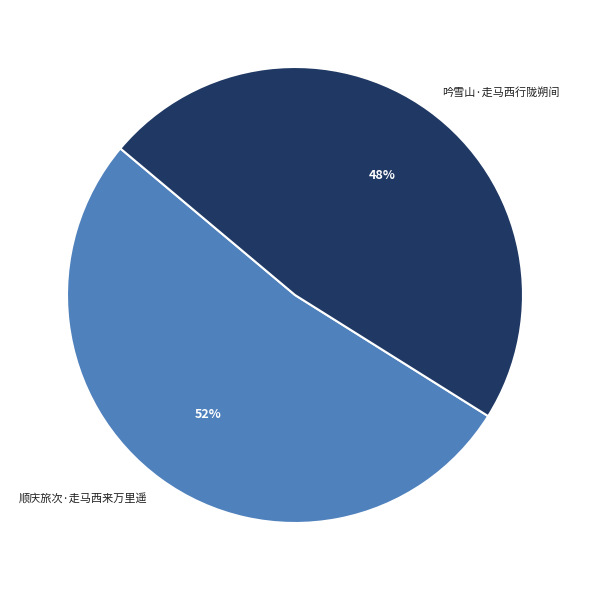

Rank the categories by value from highest to lowest.

顺庆旅次·走马西来万里遥, 吟雪山·走马西行陇朔间